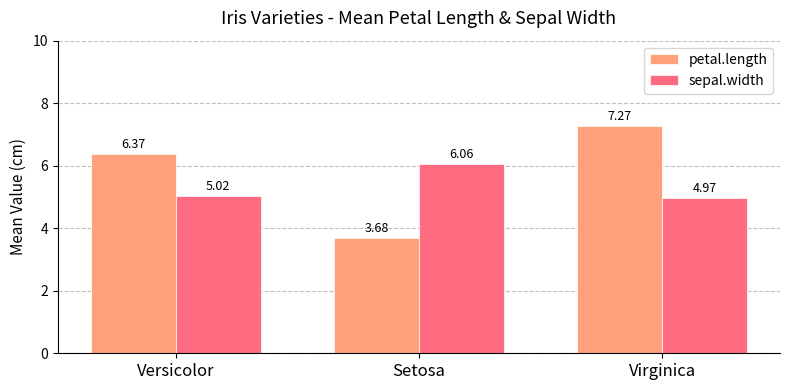

Is the value of sepal.width at Versicolor greater than the value of petal.length at Setosa?

Yes